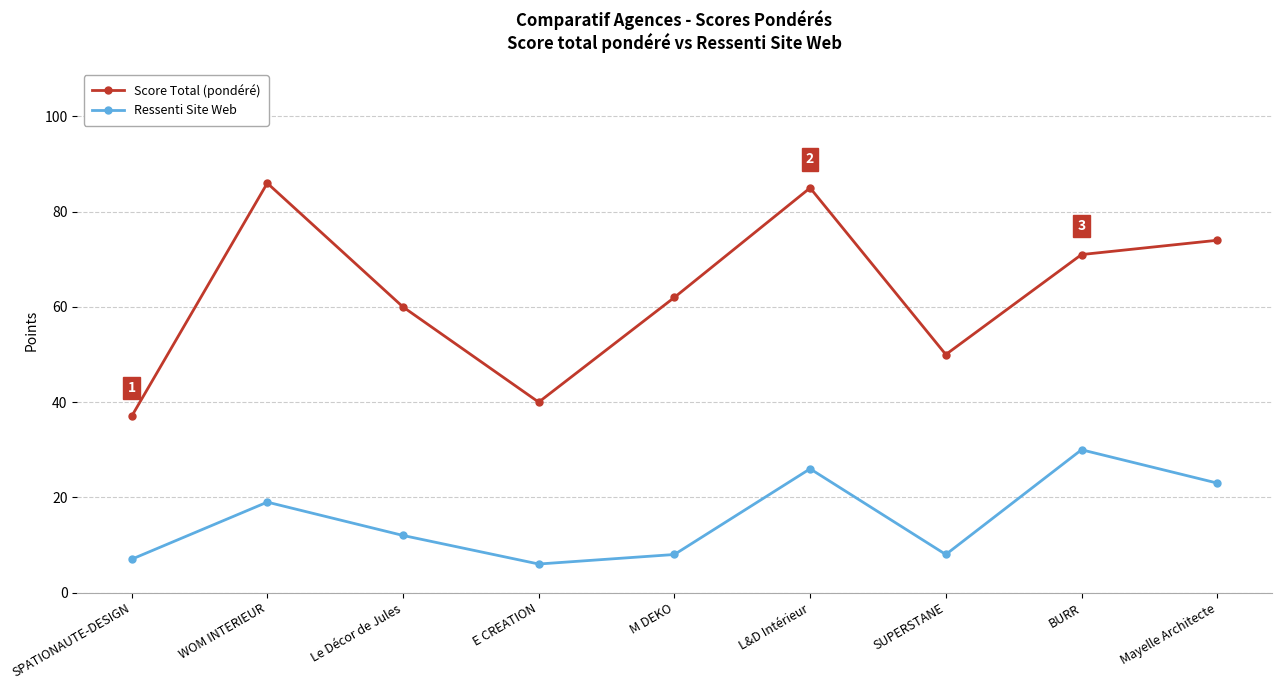

What is the difference between the highest and lowest values at L&D Intérieur?

59